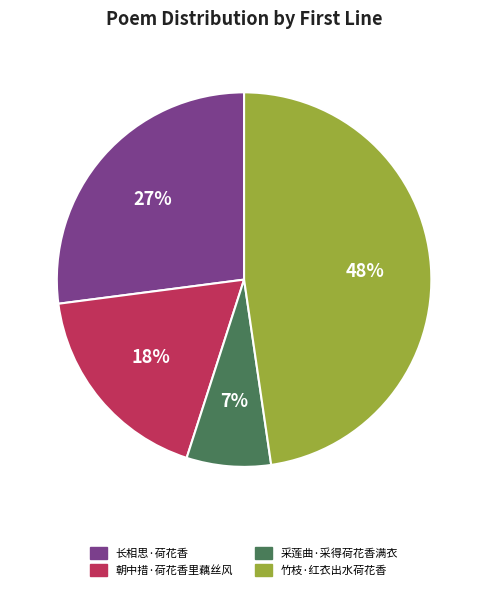

To the nearest percent, what is the average slice percentage?

25%